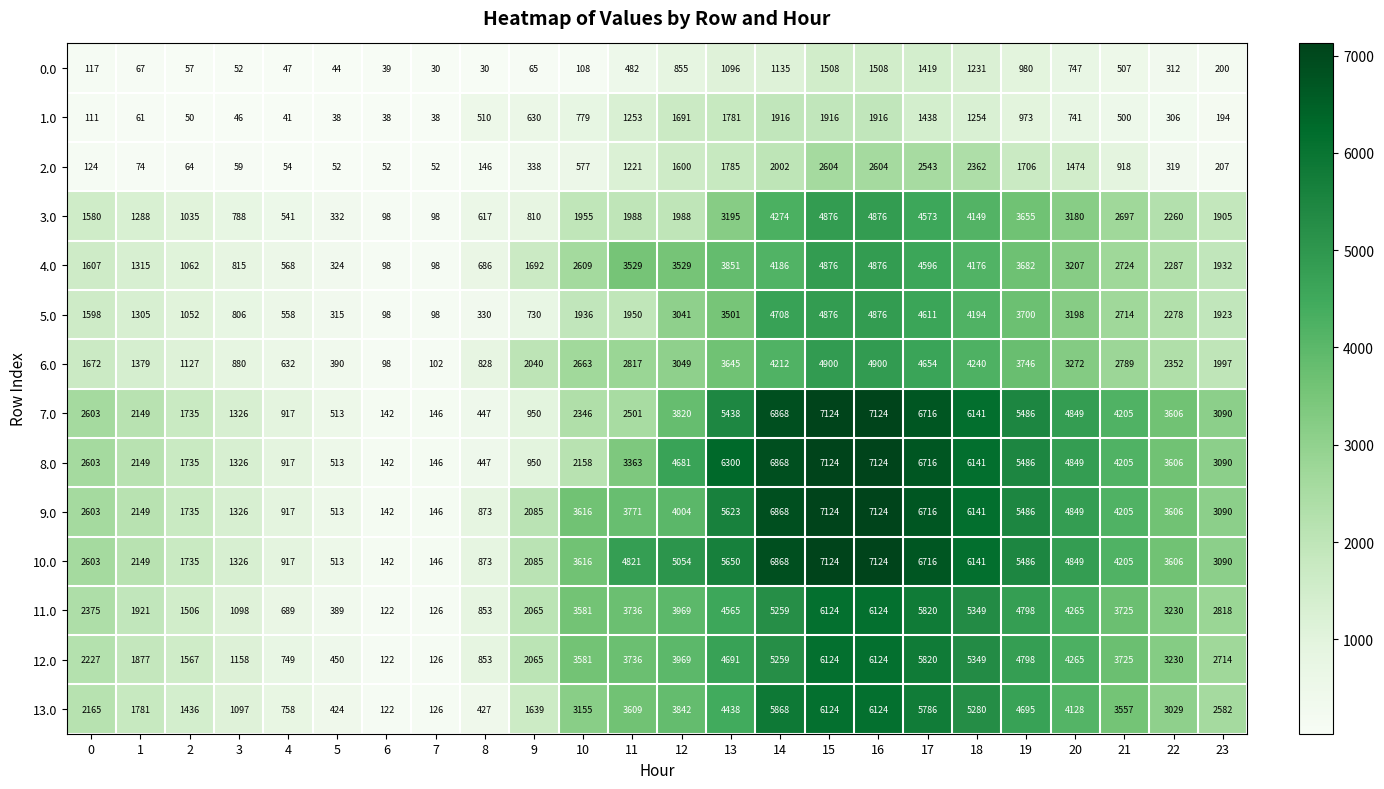

What is the difference between the highest and lowest values at 1?

2088